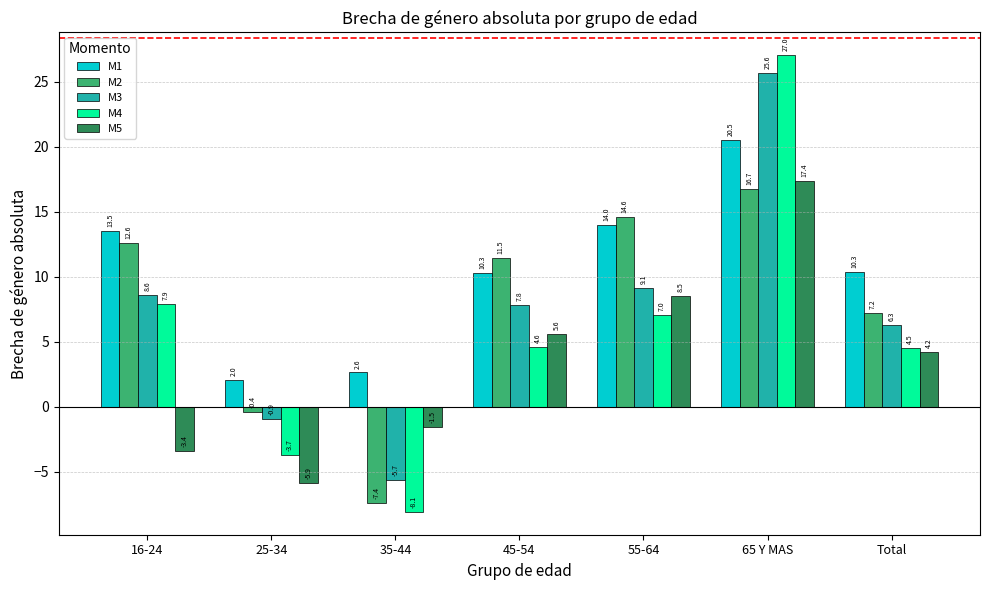

Is it true that M1 equals 9.6 at 55-64?

False